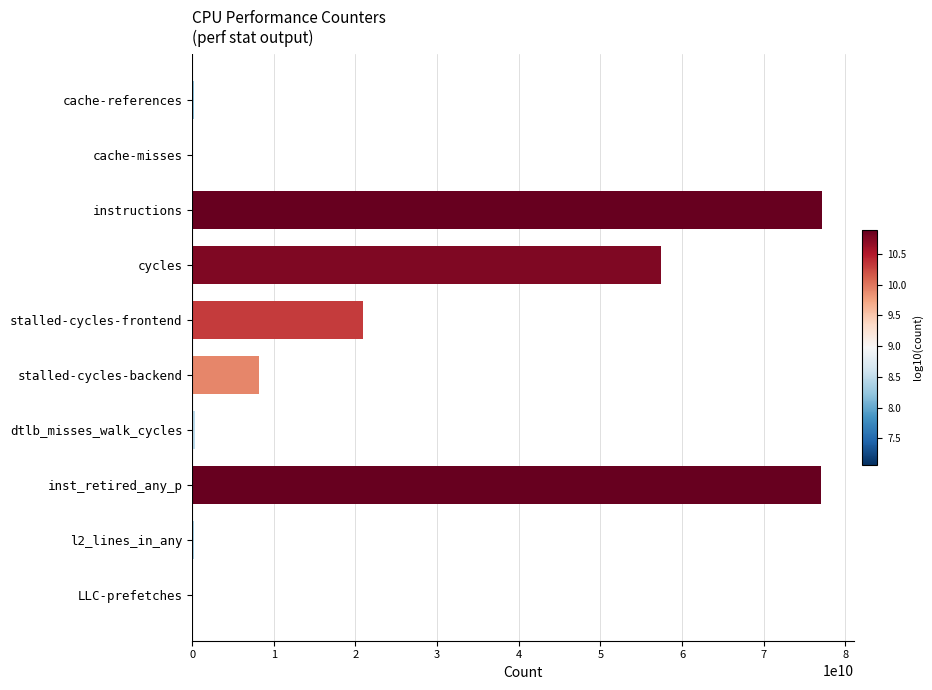

Where is the data nearest to the value 38607979431?

stalled-cycles-frontend